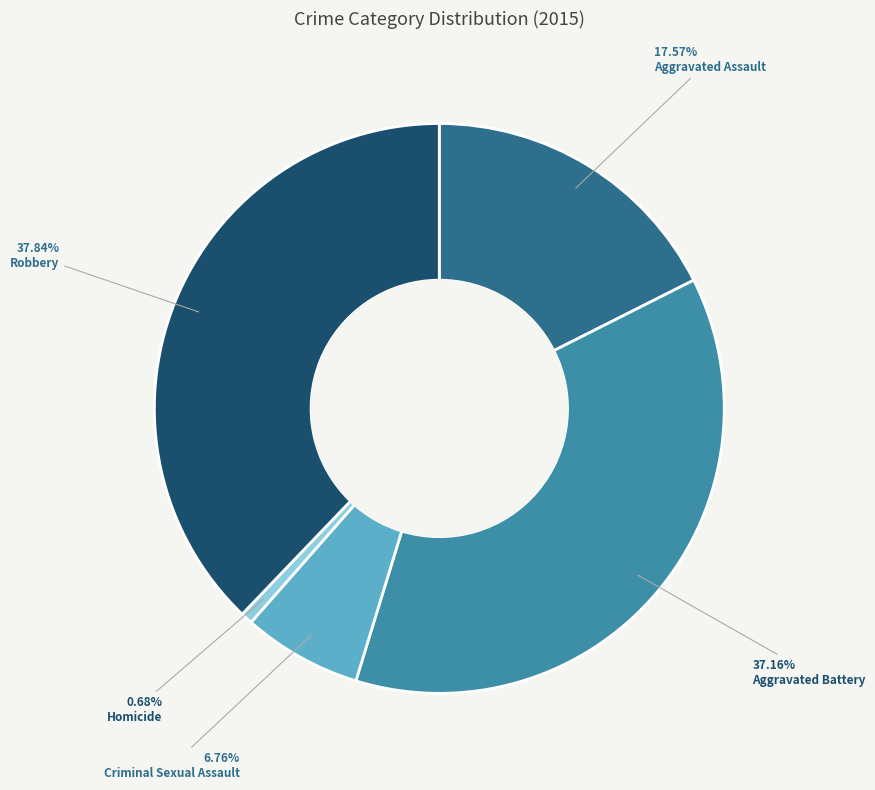

Is there any slice that represents more than half of the pie?

No